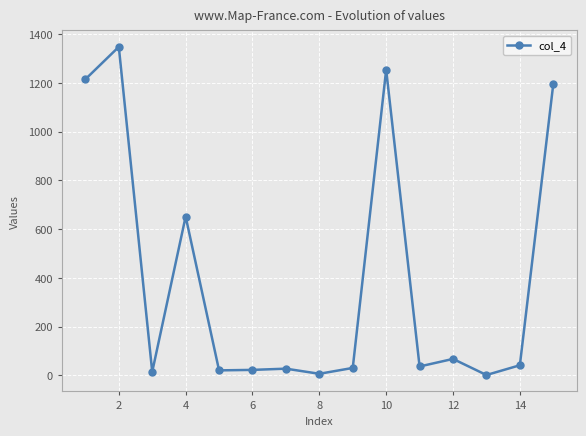

What is the difference between the maximum and minimum values?

1346